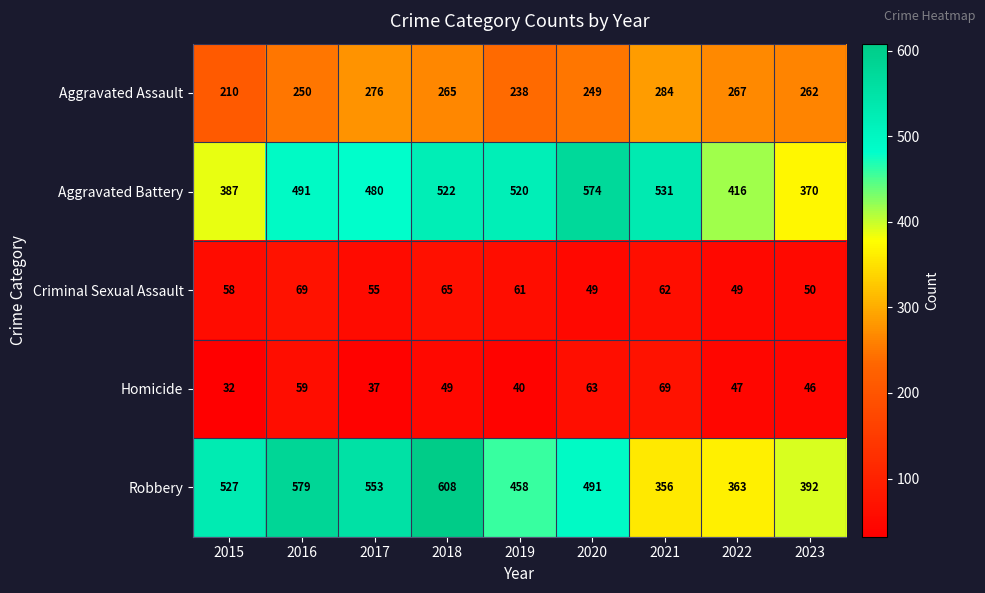

At which label is Aggravated Battery closest to 472?

2017